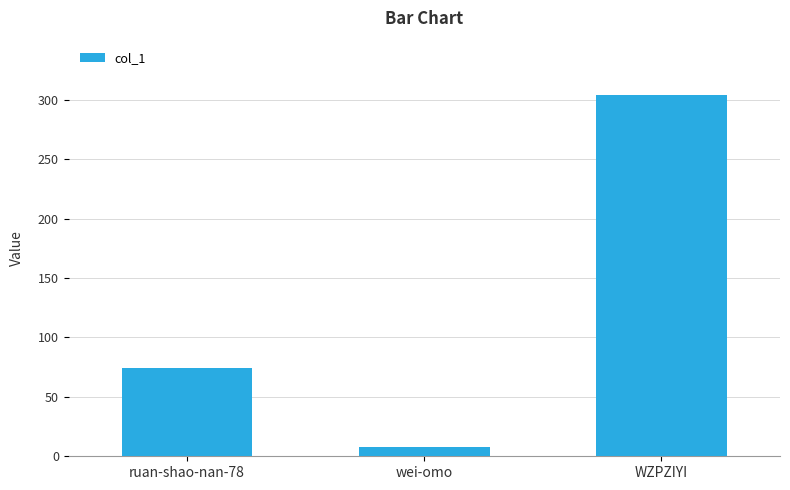

Which category has the lowest value across all series?

wei-omo